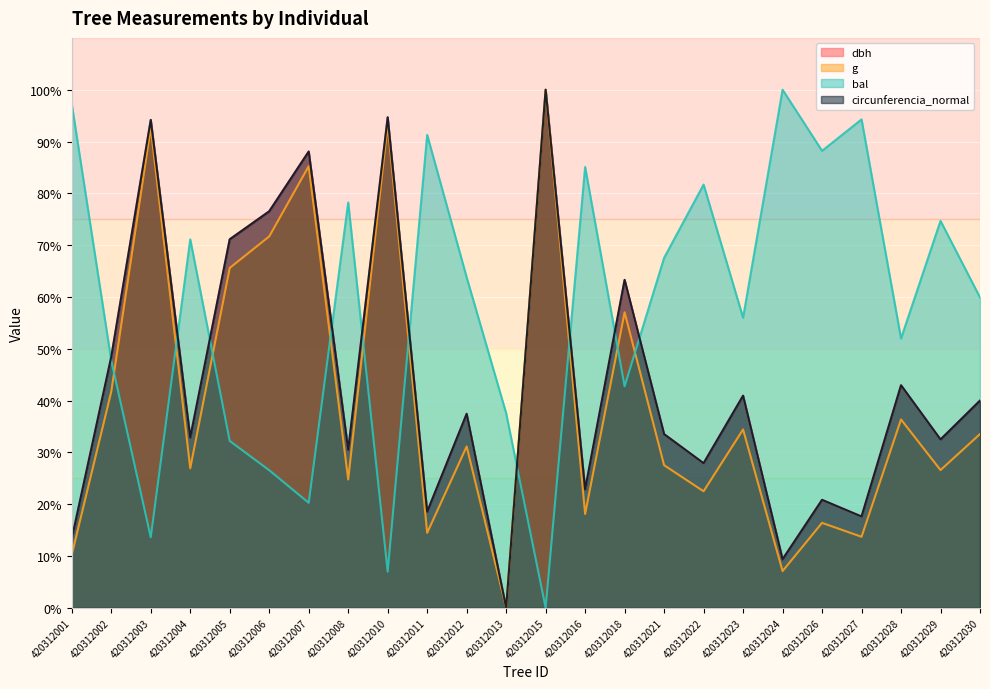

List the series in order of their peak value, lowest first.

dbh, g, bal, circunferencia_normal